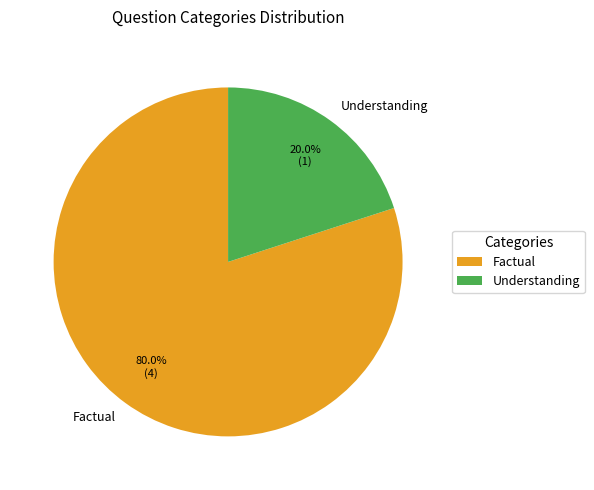

Count the number of slices in the pie.

2